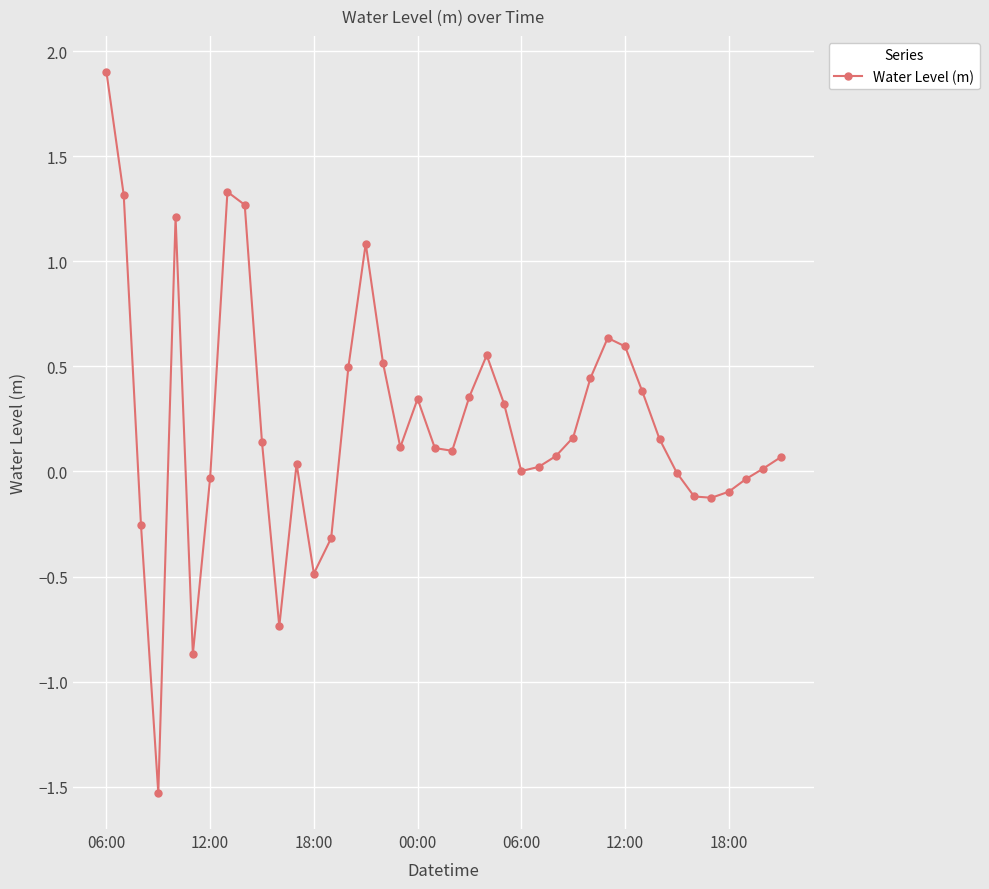

How many lines are shown in the chart?

1